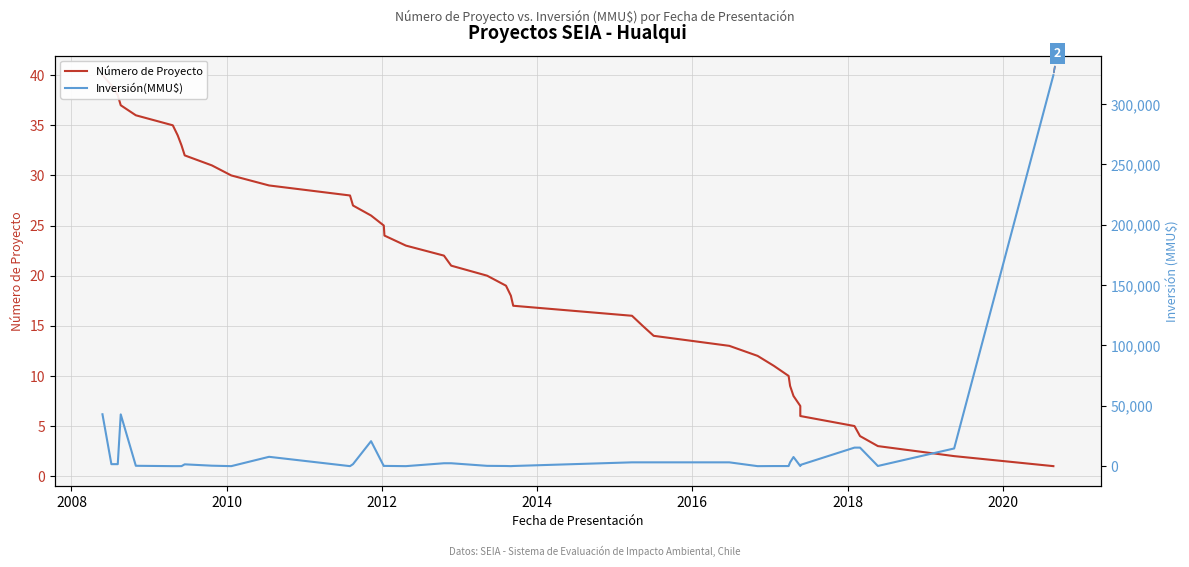

How many data points in Inversión(MMU$) are less than 1500?

20